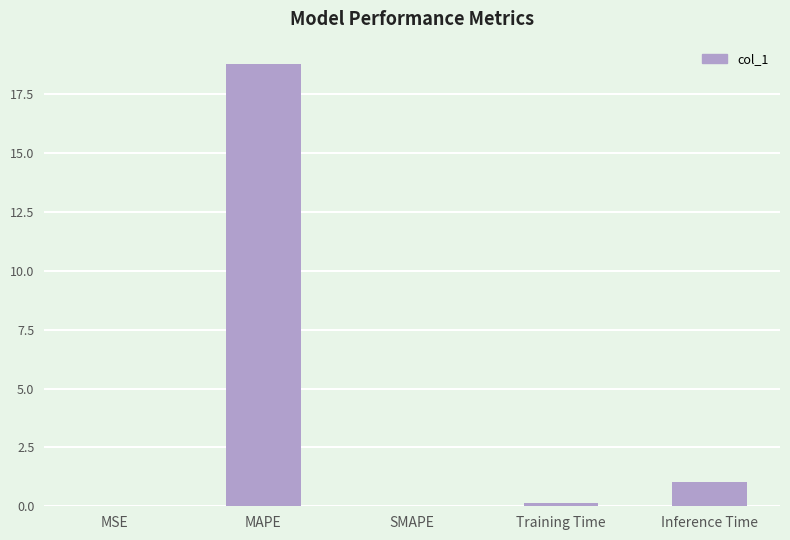

At which category does the chart reach its peak across all series?

MAPE